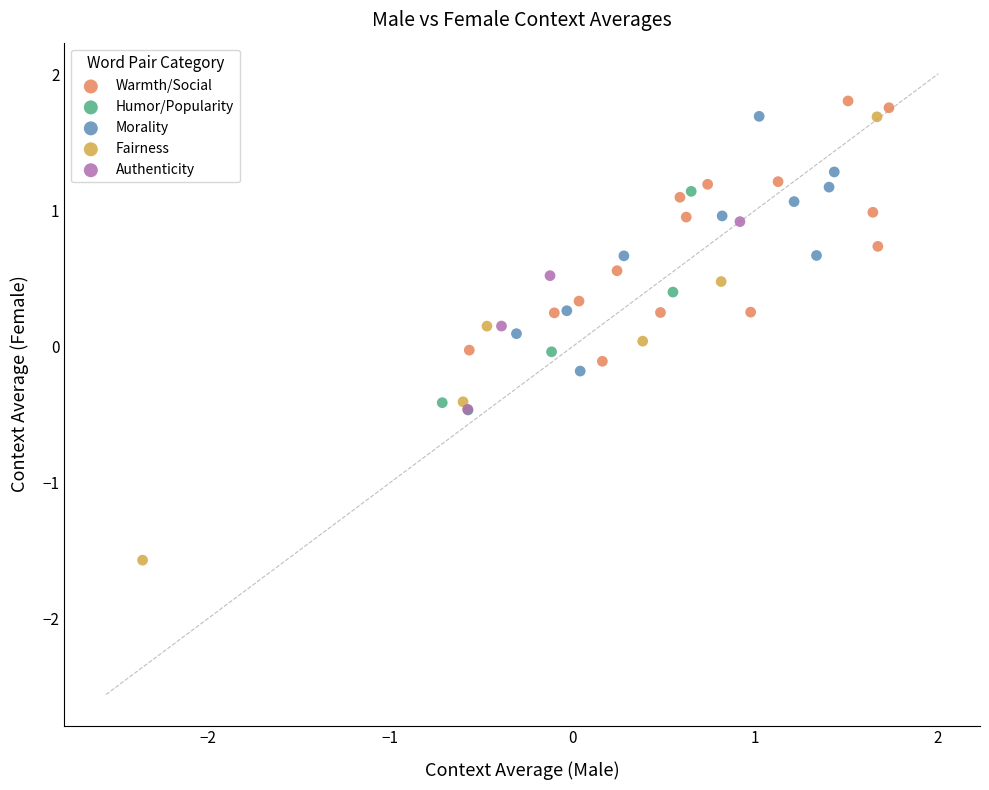

Which series contains the lowest Y value?

Fairness